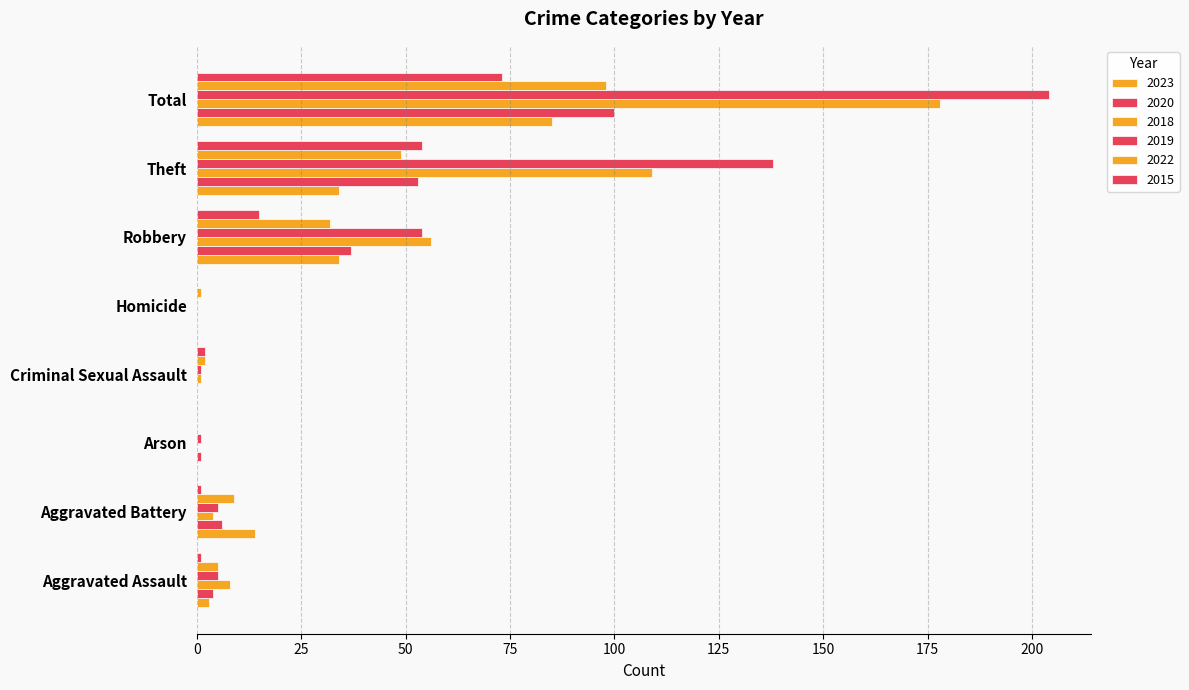

Reading left to right, extract all data points from this chart.

2023: 3	14	0	0	0	34	34	85
2020: 4	6	1	0	0	37	53	100
2018: 8	4	0	1	0	56	109	178
2019: 5	5	1	1	0	54	138	204
2022: 5	9	0	2	1	32	49	98
2015: 1	1	0	2	0	15	54	73